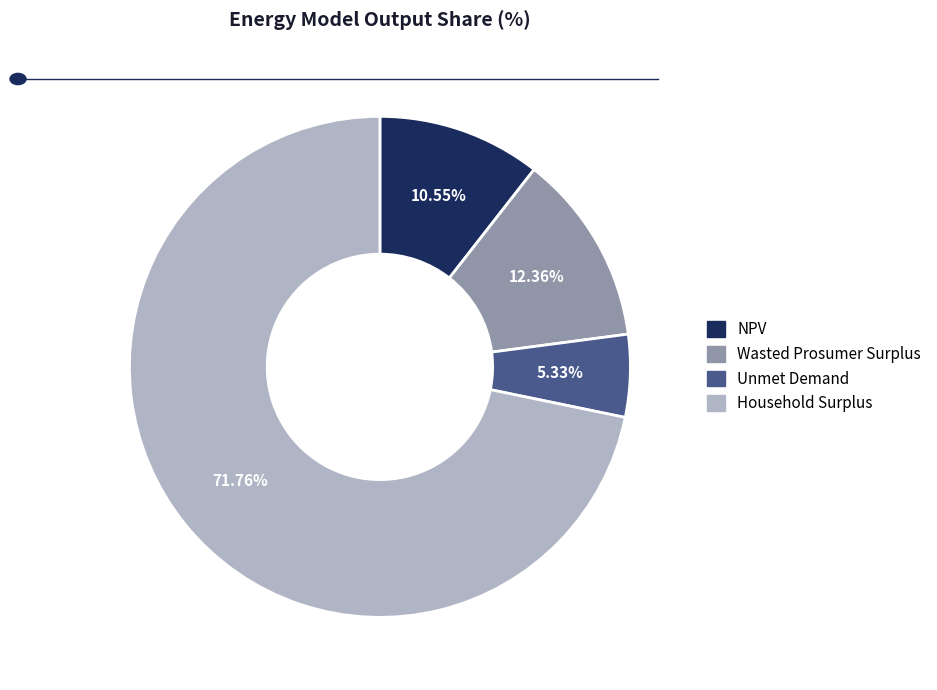

True or false: Household Surplus accounts for 72% of the total.

True